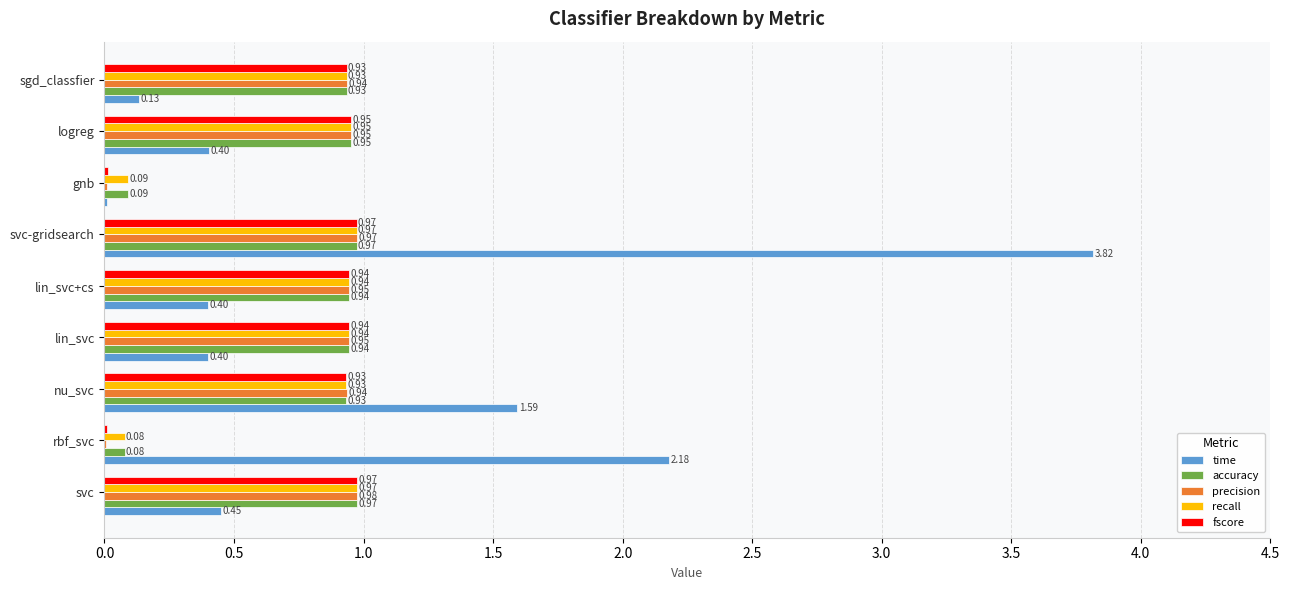

What is the sum of all accuracy values?

6.8